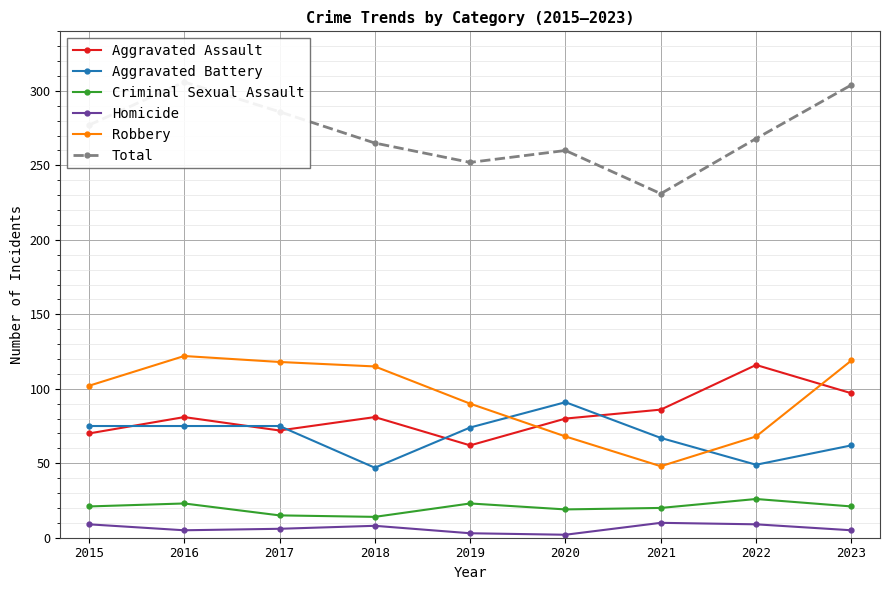

True or false: Aggravated Battery and Criminal Sexual Assault cross at least once.

False